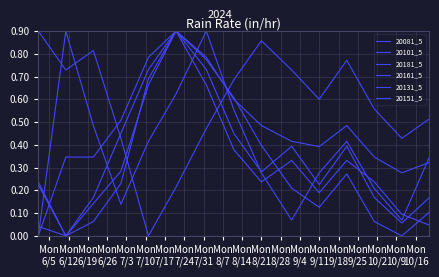

Count the number of data series in this chart.

6